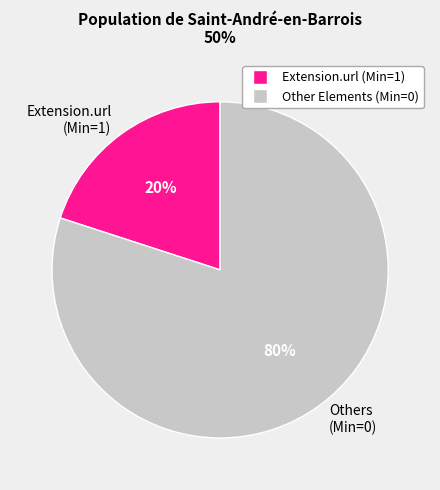

Which category accounts for the majority?

Others (Min=0)